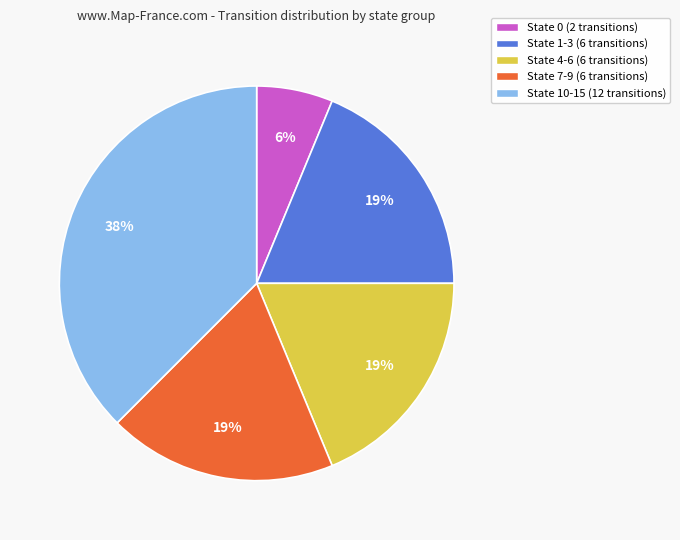

To the nearest percent, what portion does State 0 represent?

6%